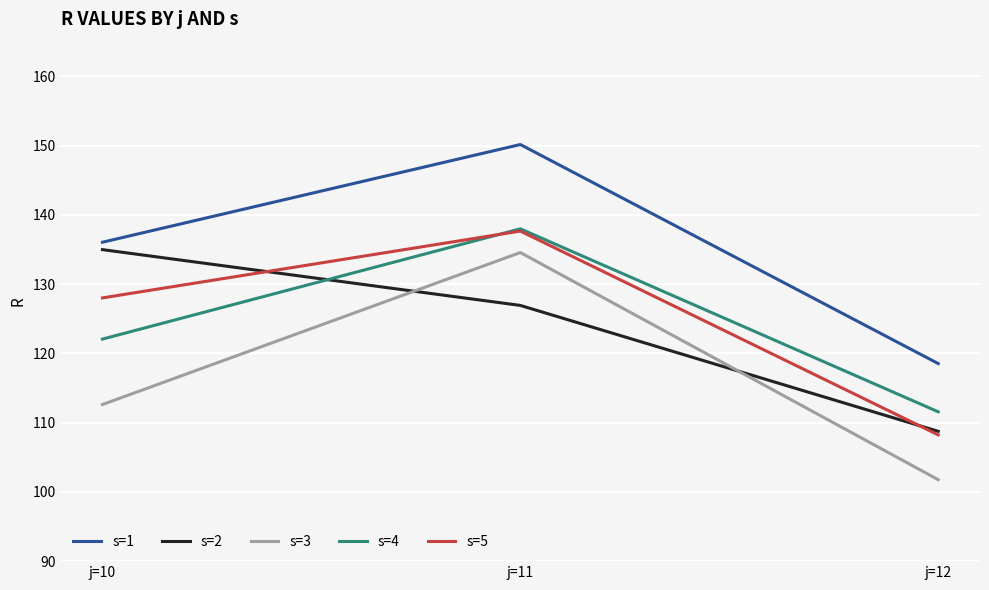

Which series has the largest range (max minus min)?

s=3